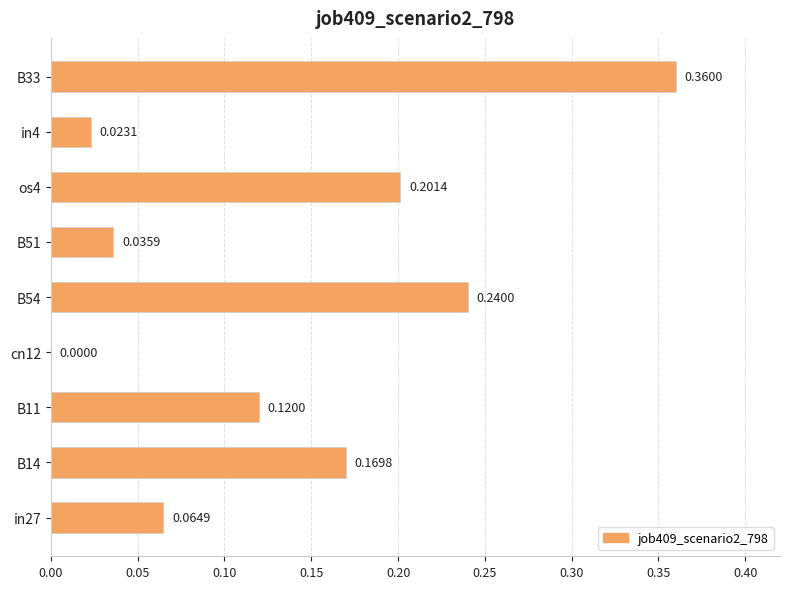

What is the sum of the values at in4 and B54?

0.3